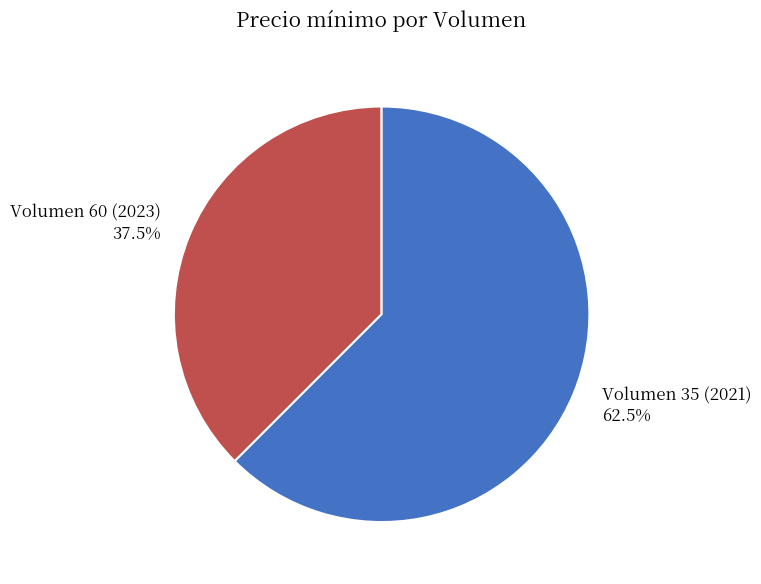

How many slices are in this pie chart?

2